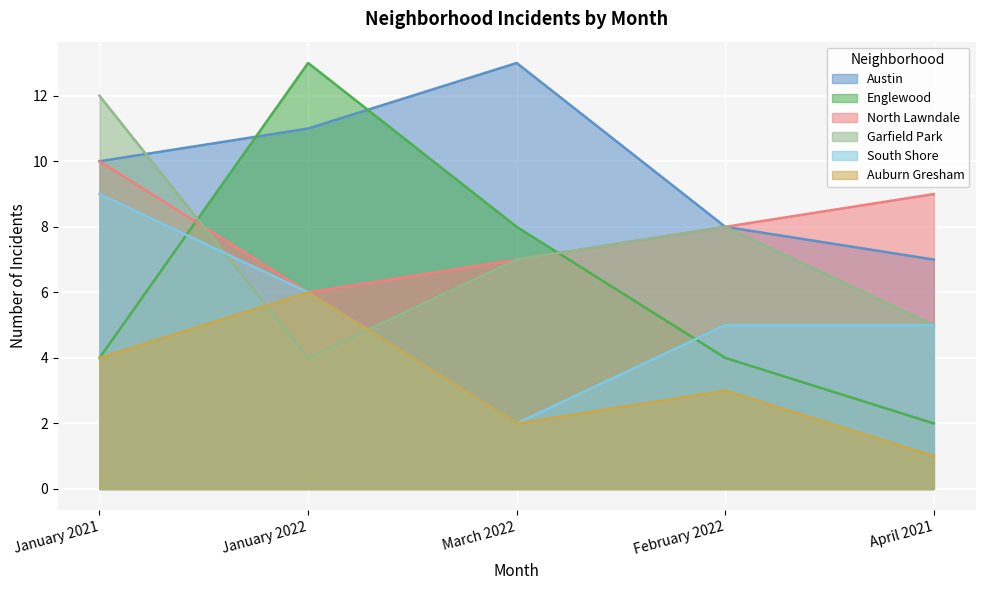

What is the greatest value displayed?

13